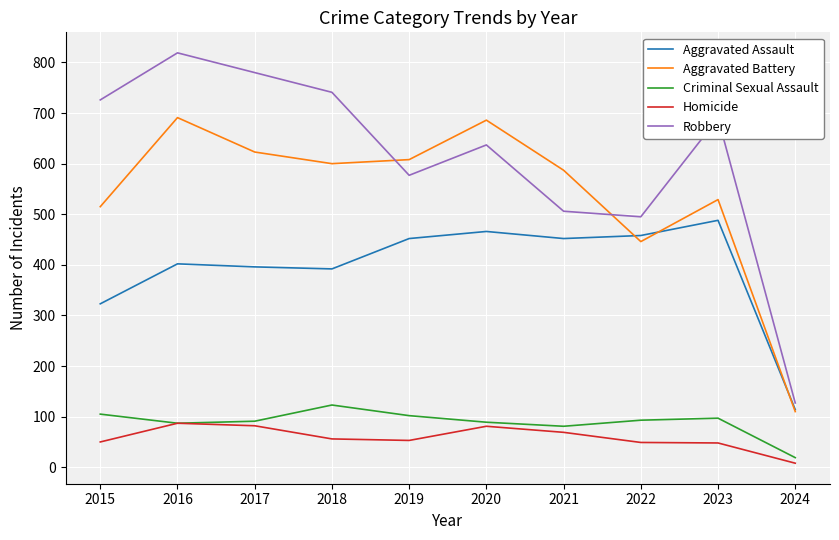

Is the value of Aggravated Assault at 2021 greater than the value of Robbery at 2023?

No